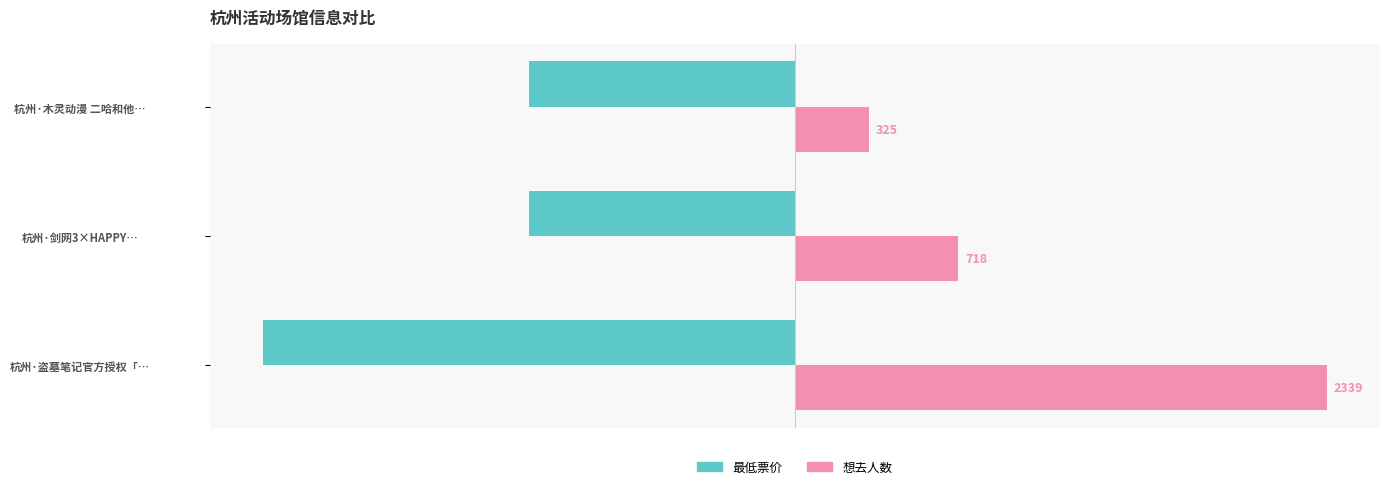

Which series has the largest range (max minus min)?

想去人数